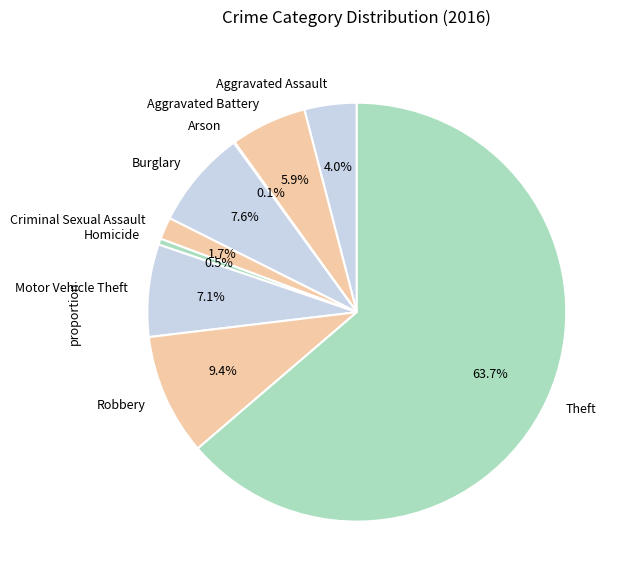

Which category accounts for the majority?

Theft